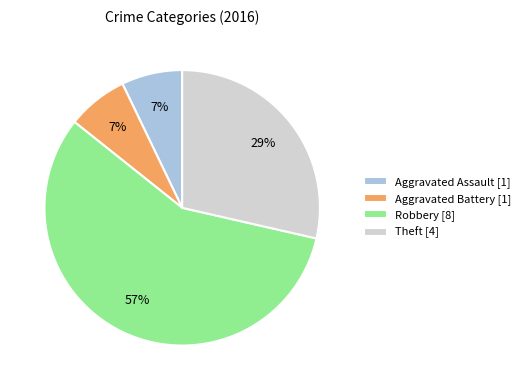

To the nearest percent, what is the difference between the Aggravated Assault [1] and Robbery [8] slice percentages?

50%